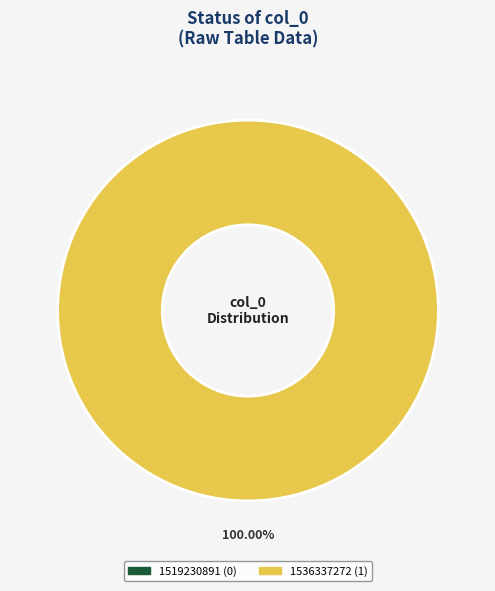

How many segments does this pie chart have?

2